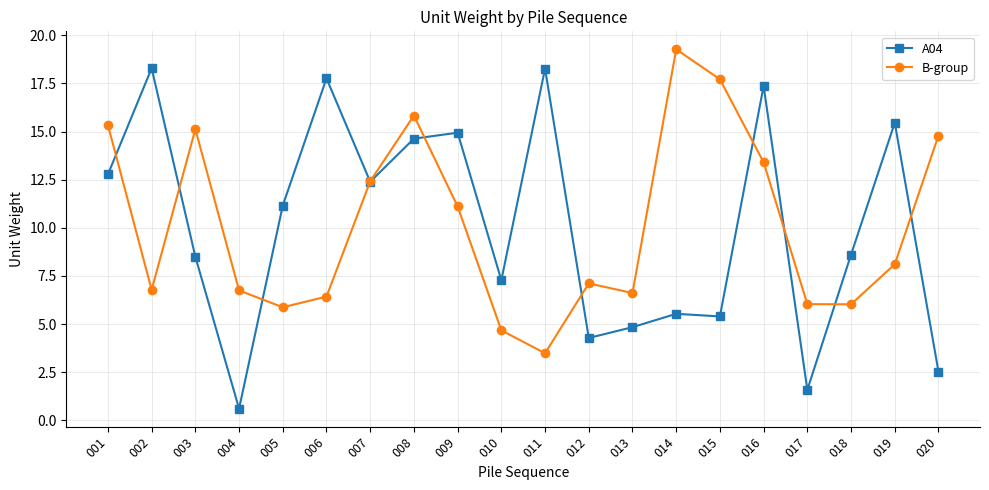

Which category has the lowest value in the A04 series?

004